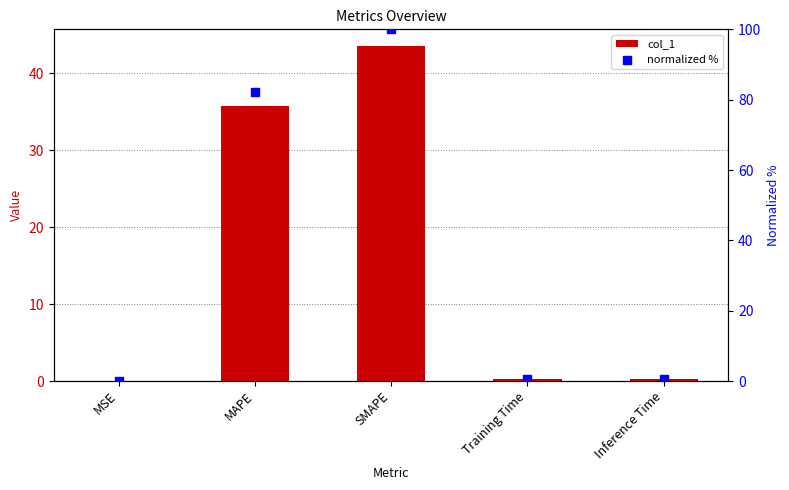

At which category is the sum across all series the highest?

SMAPE